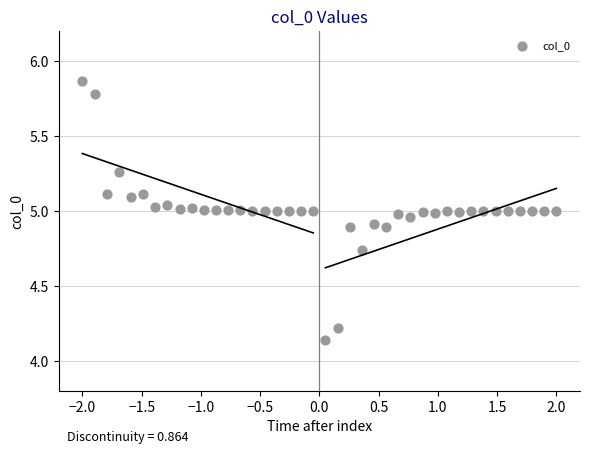

What is the range of Y values (max minus min)?

1.7